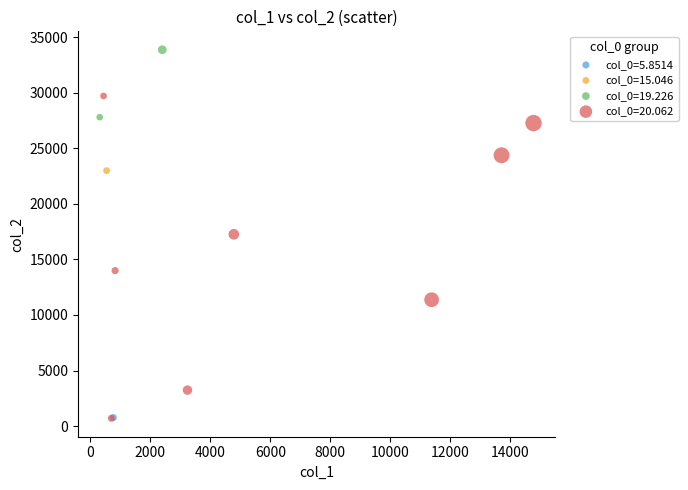

What are all the series names shown in the legend?

col_0=5.8514, col_0=15.046, col_0=19.226, col_0=20.062